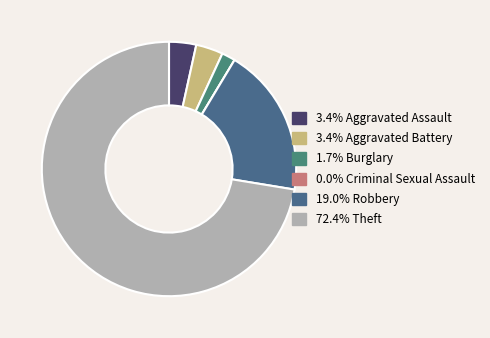

Rank the categories by value from lowest to highest.

Criminal Sexual Assault, Burglary, Aggravated Assault, Aggravated Battery, Robbery, Theft